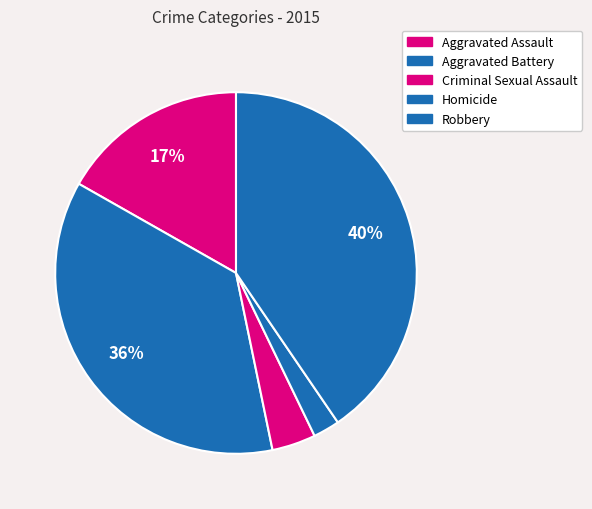

How many slices are in this pie chart?

5